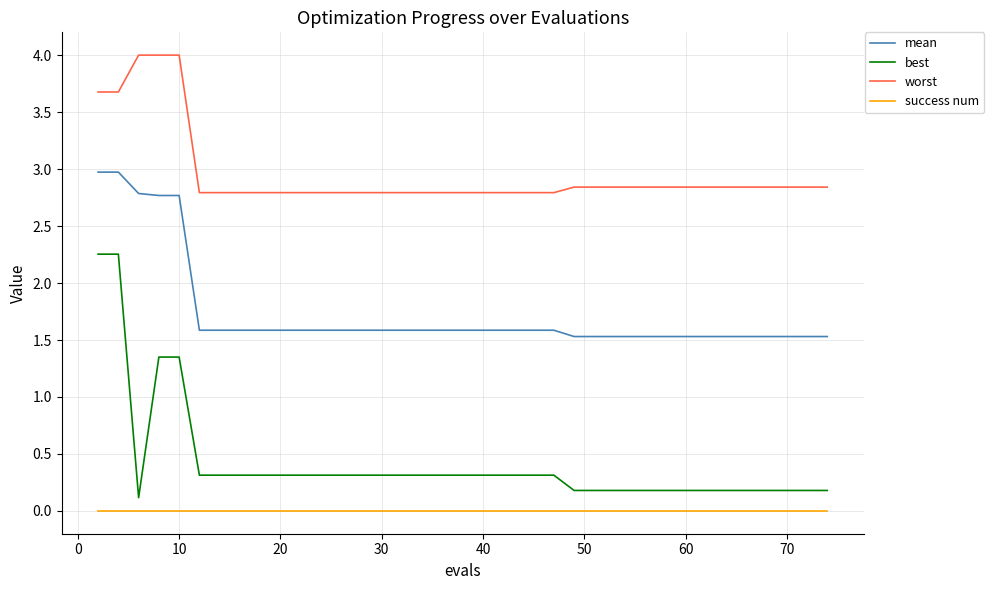

What is the greatest value displayed?

4.0